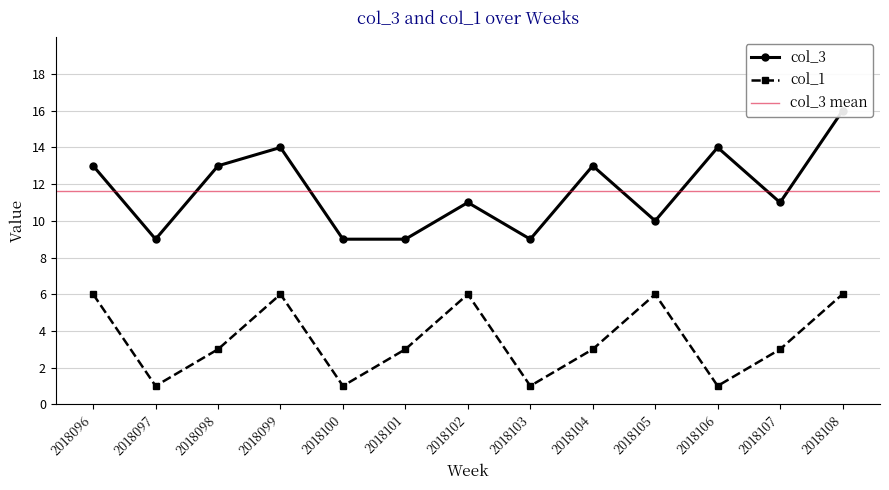

True or false: col_3 and col_1 intersect in this chart.

False